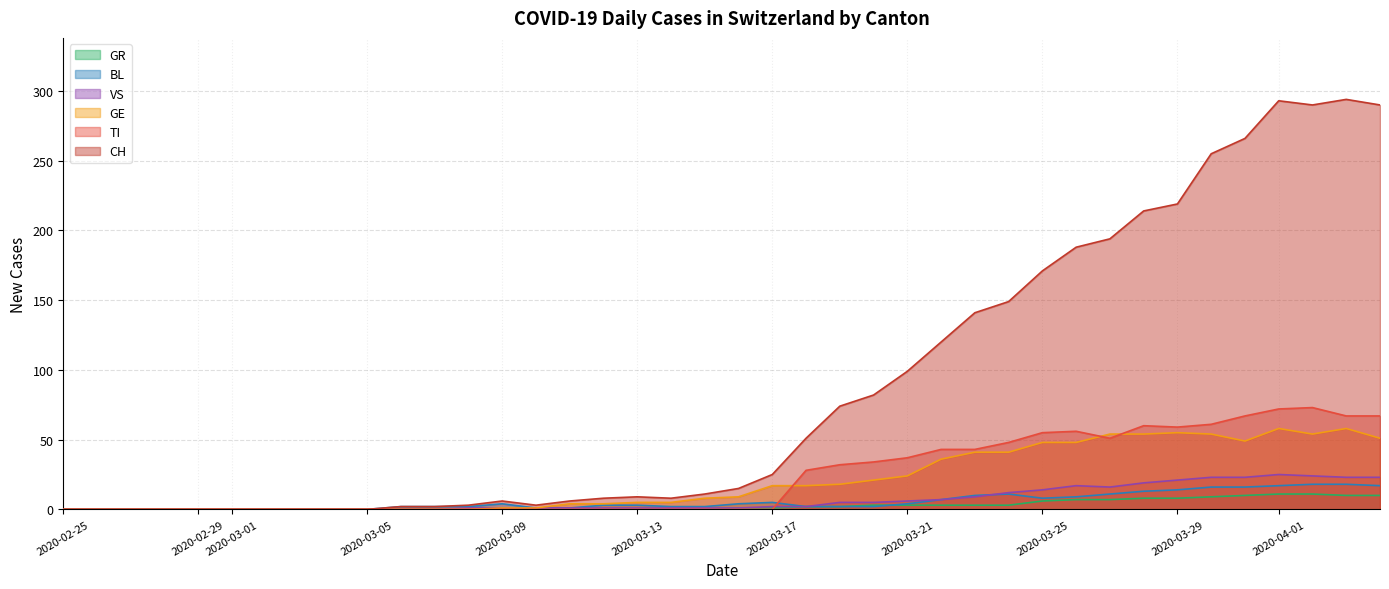

What is the total value across all series at 2020-03-10?

6